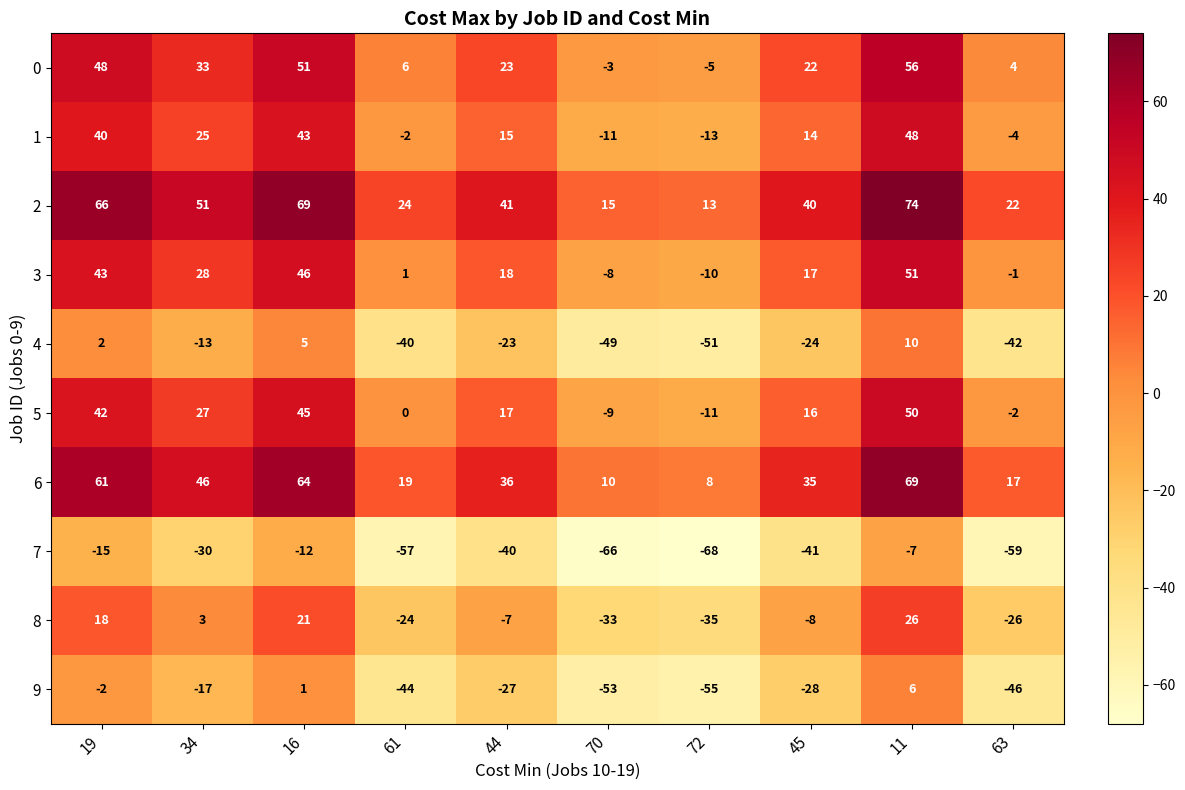

What is the difference between the highest and lowest values at 63?

81